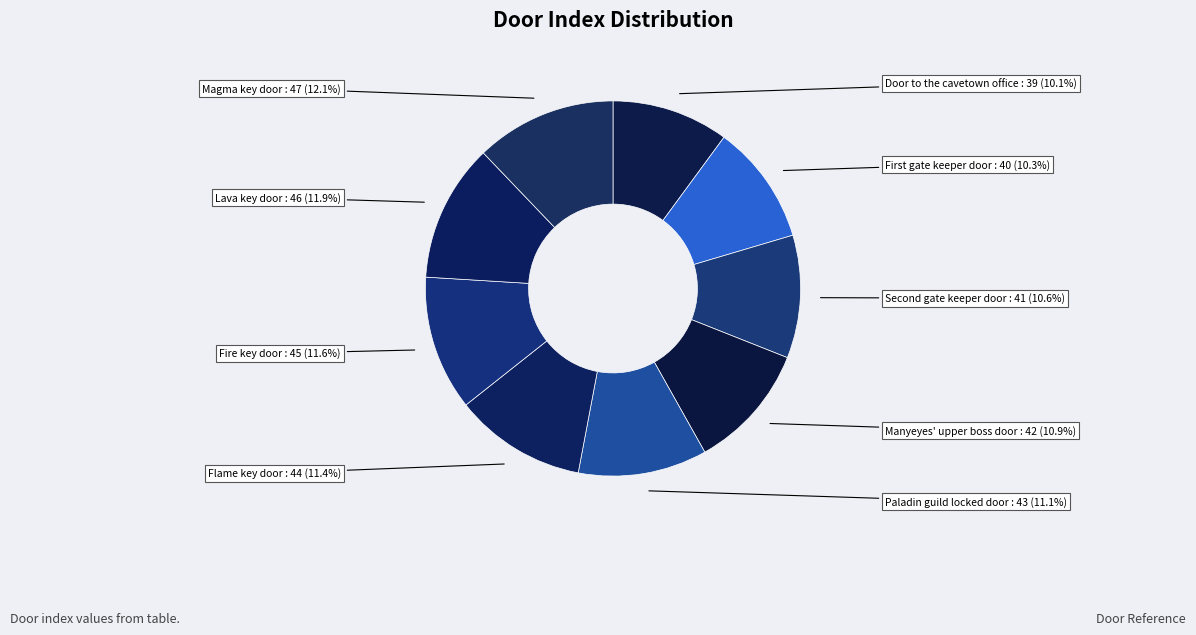

Is it true that Paladin guild locked door is 11% of the pie?

True